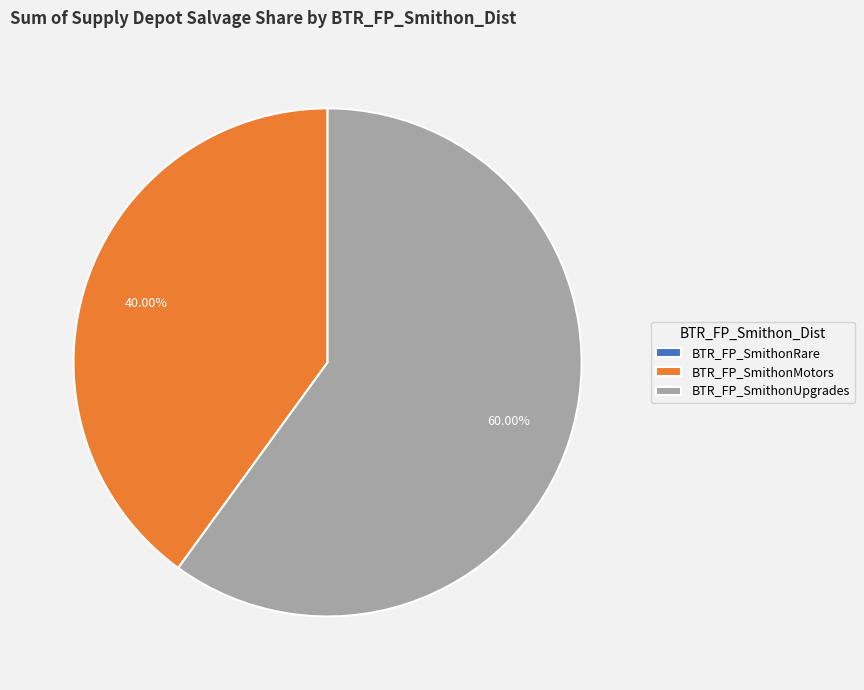

Which category has the biggest portion of the pie?

BTR_FP_SmithonUpgrades